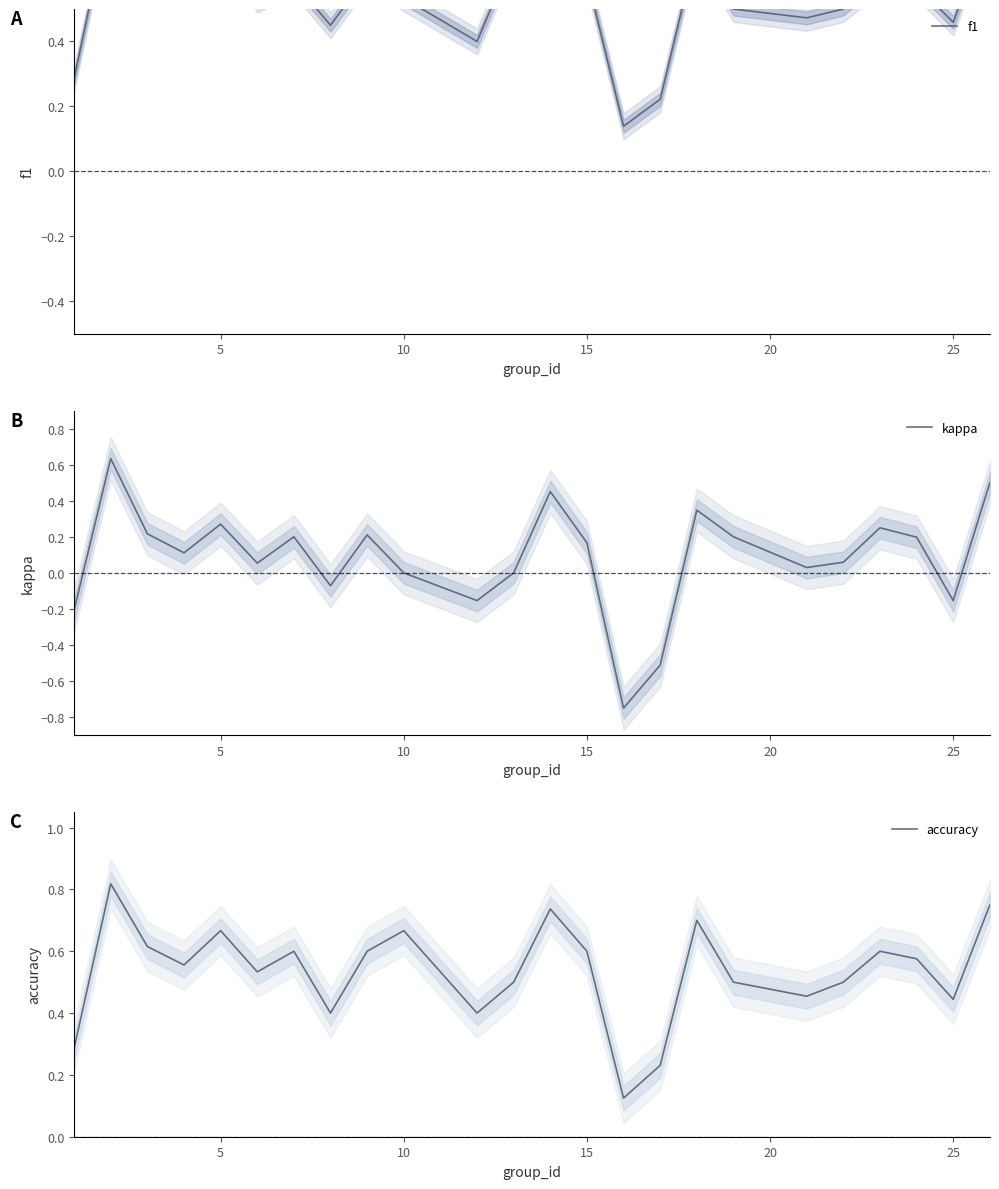

Which series has the widest spread of values?

kappa